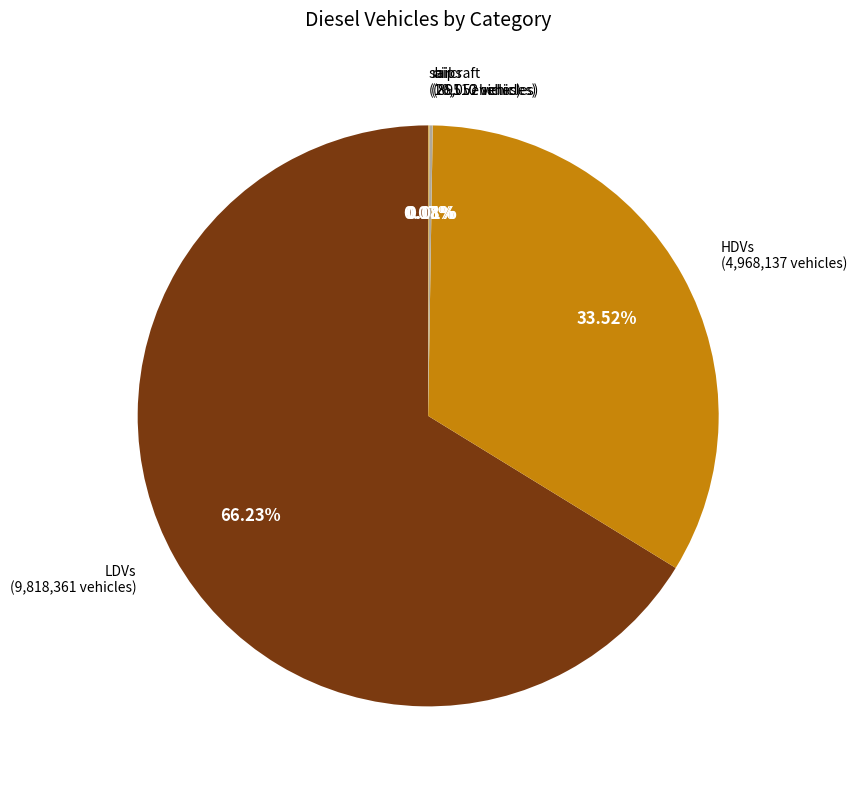

Which category has the biggest portion of the pie?

LDVs